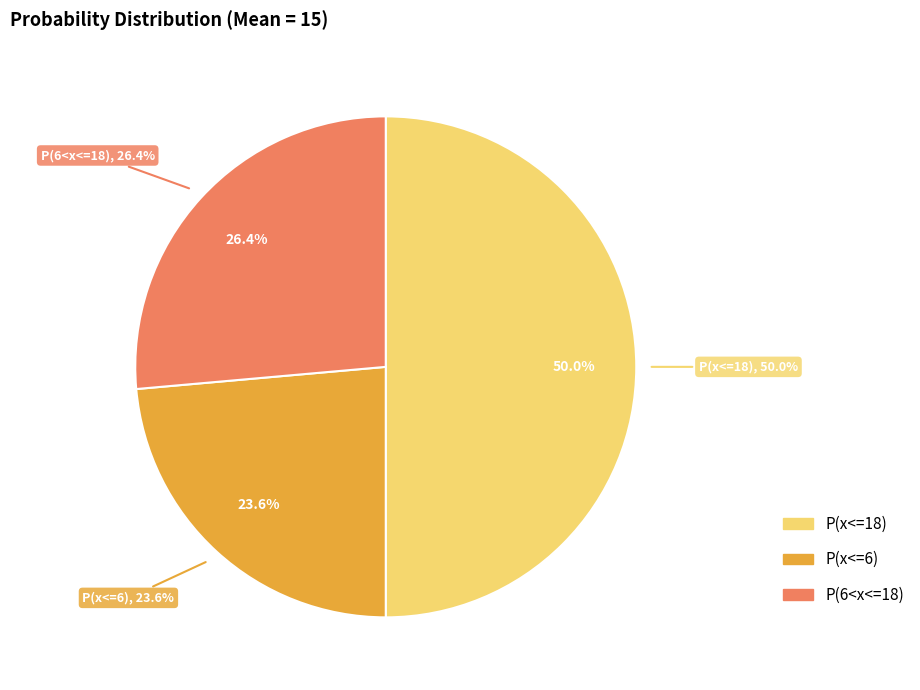

What is the change in value from P(x<=18) to P(x<=6)?

-0.4